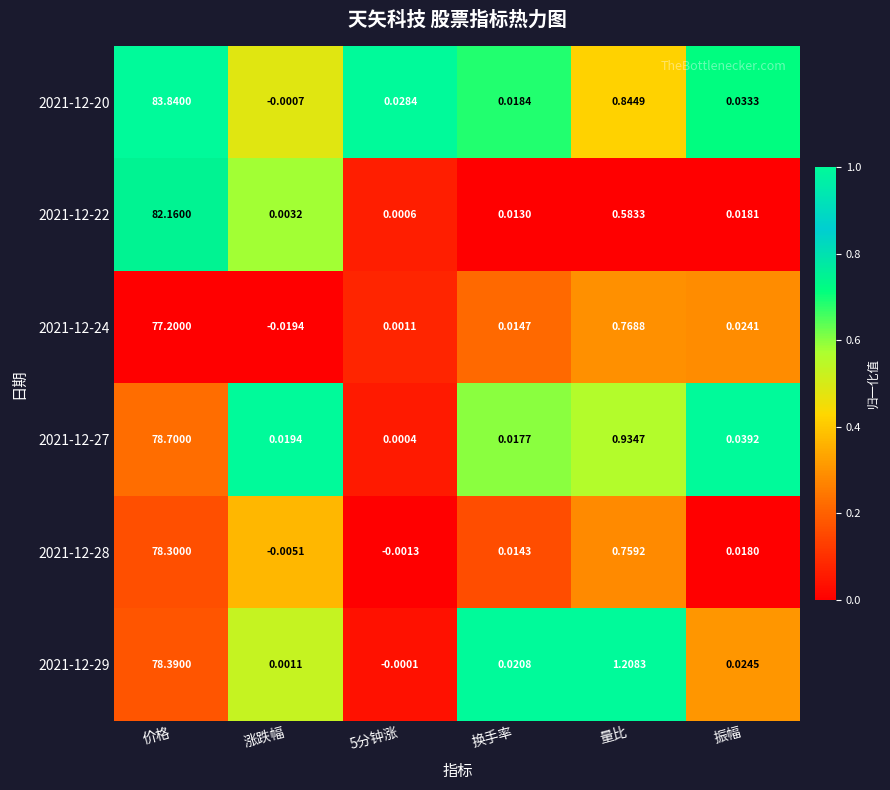

At which category does the chart reach its peak across all series?

价格